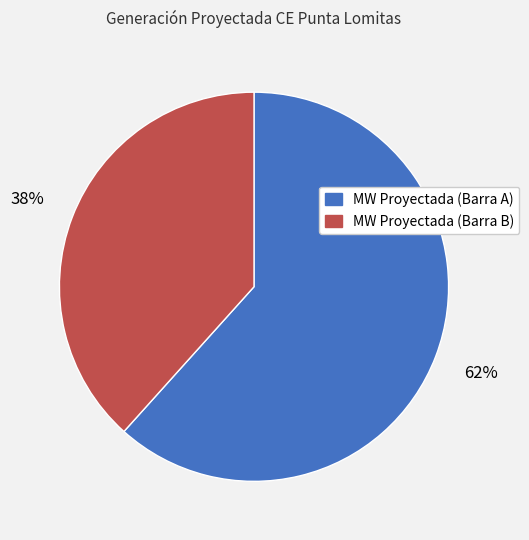

Which has a higher value, MW Proyectada (Barra B) or MW Proyectada (Barra A)?

MW Proyectada (Barra A)